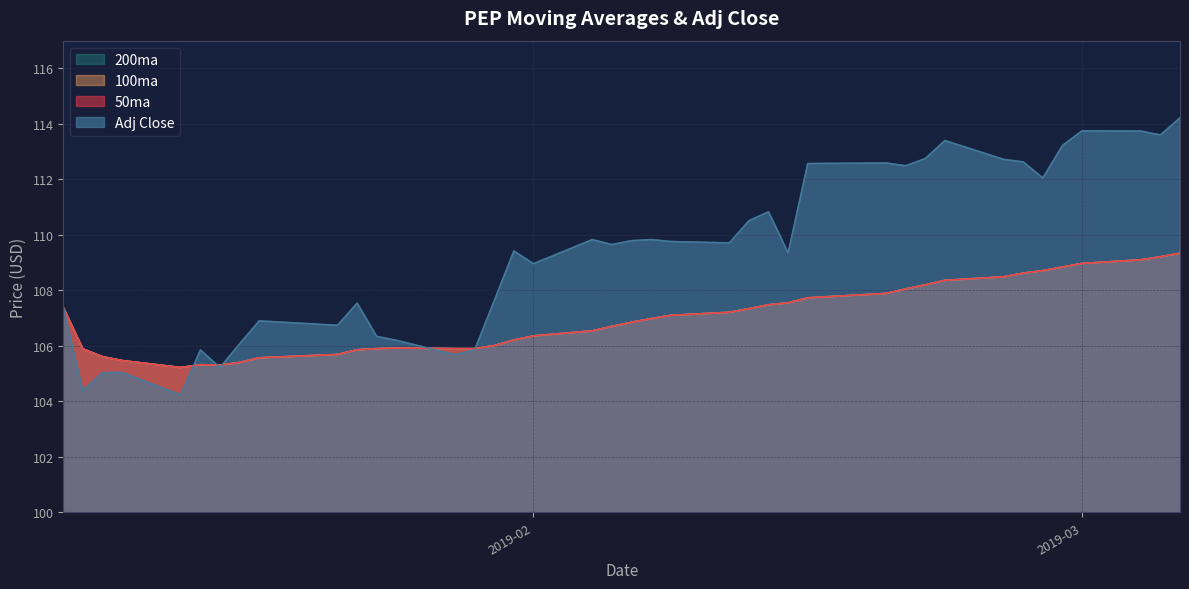

Is the value of 100ma at 10 greater than the value of Adj Close at 26?

No